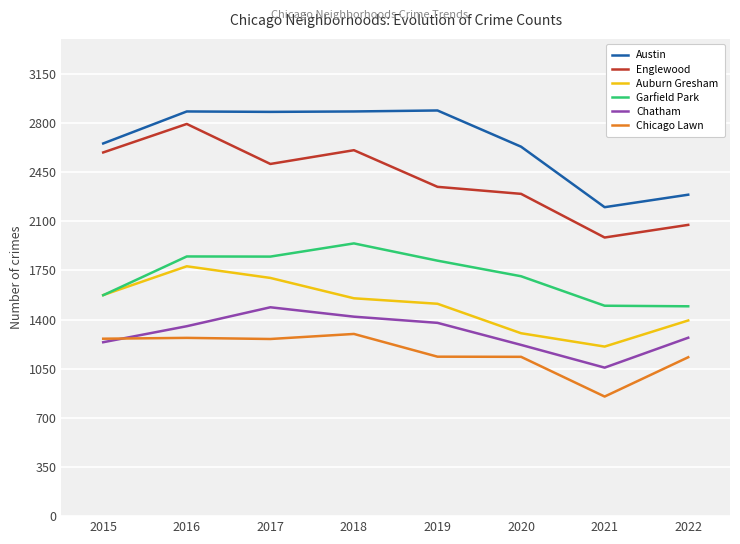

The Chatham series shows 1239 at 2015. True or false?

True